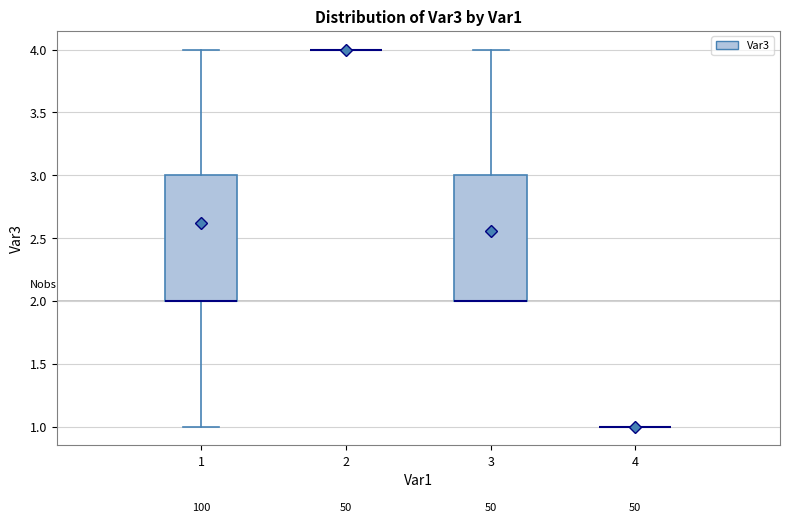

Reading left to right, transcribe this box plot: for each box, give where its median line is, the range the box spans, and where its two whiskers end, as read against the y-axis. The values are not printed on the chart, so give them approximately, as read against the axis.

1: median 2 (drawn on the box's lower edge), box 2 to 3, whiskers 1 to 4
2: box collapsed to a line at 4, whiskers 4 to 4
3: median 2 (drawn on the box's lower edge), box 2 to 3, whiskers 2 to 4
4: box collapsed to a line at 1, whiskers 1 to 1